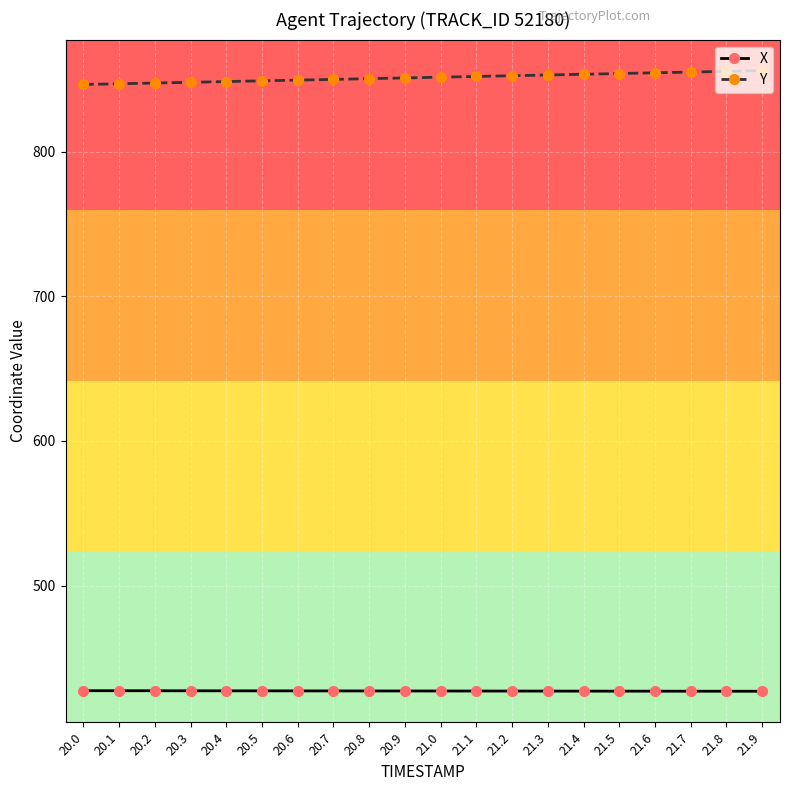

True or false: X has a value of 427.3 at 20.1.

True